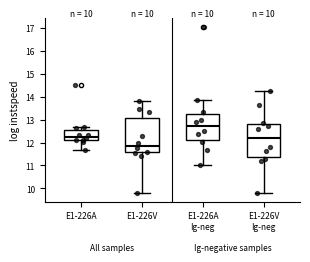

Reading left to right, transcribe this box plot: for each box, give where its median line is, the range the box spans, and where its two whiskers end, as read against the y-axis. The values are not printed on the chart, so give them approximately, as read against the axis.

E1-226A: median 12.3, box 12.1 to 12.5, whiskers 11.7 to 12.7
E1-226V: median 11.9, box 11.6 to 13.1, whiskers 9.8 to 13.8
E1-226A Ig-neg: median 12.7, box 12.1 to 13.3, whiskers 11.0 to 13.9
E1-226V Ig-neg: median 12.2, box 11.4 to 12.8, whiskers 9.8 to 14.3